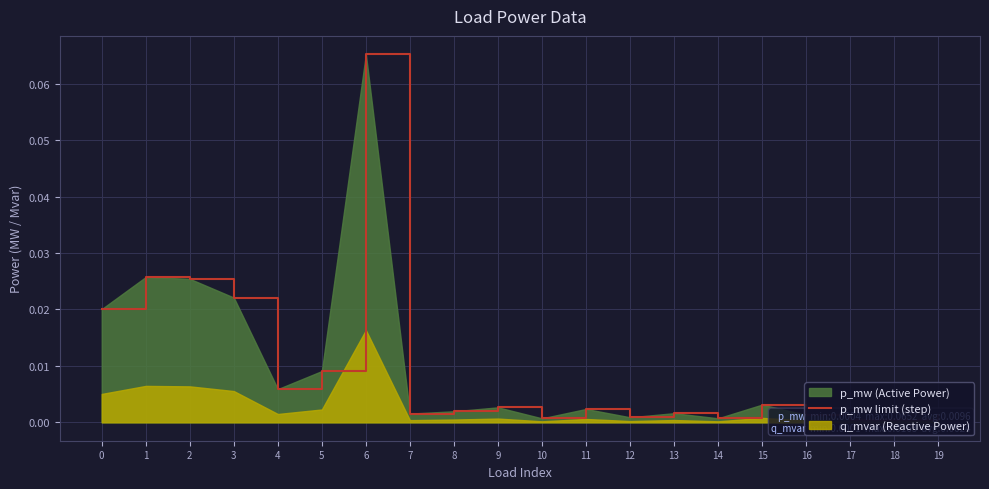

True or false: the data shows 0.0 at 19.

True